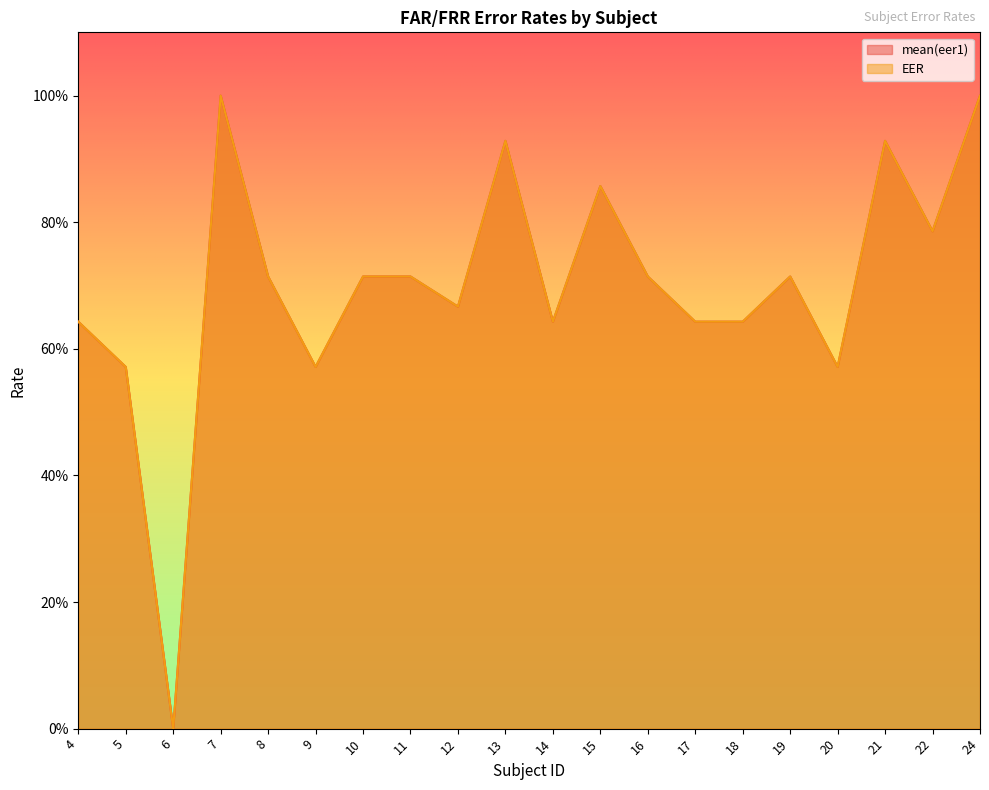

What is the average value of the EER series?

0.7